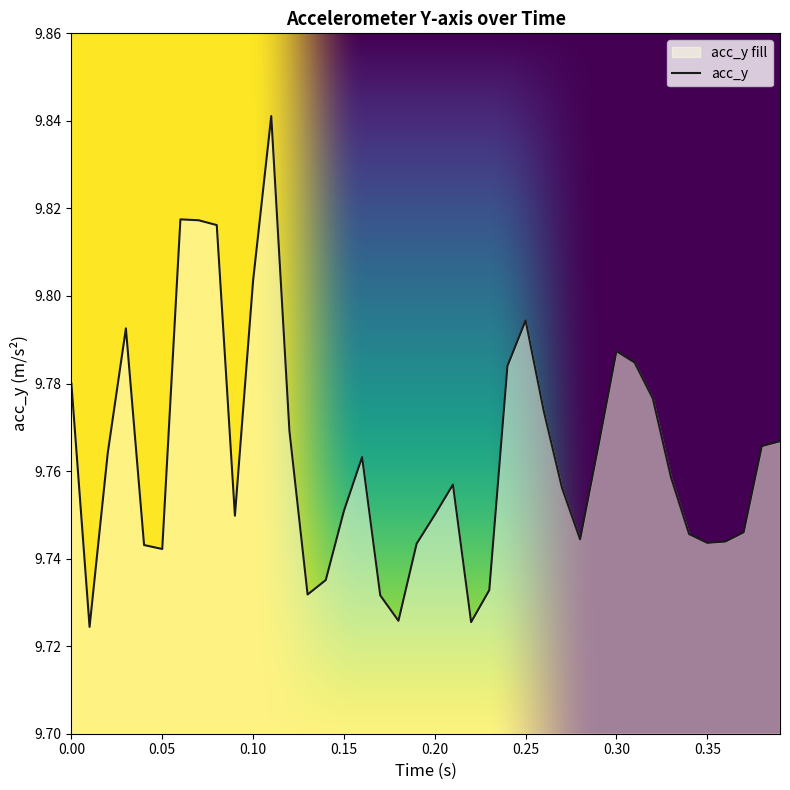

True or false: the data shows 15.3 at 0.15.

False